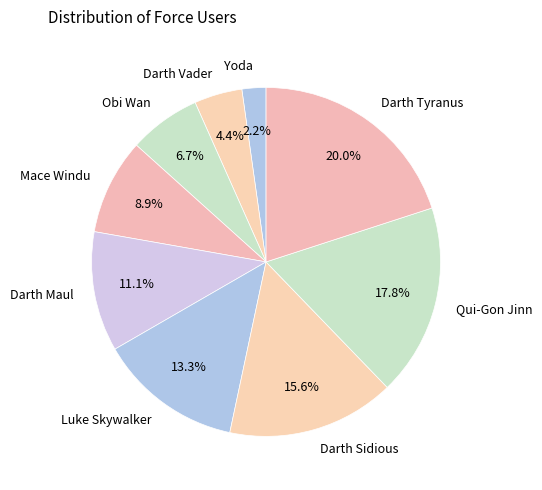

To the nearest percent, what is the difference between the Luke Skywalker and Qui-Gon Jinn slice percentages?

4%